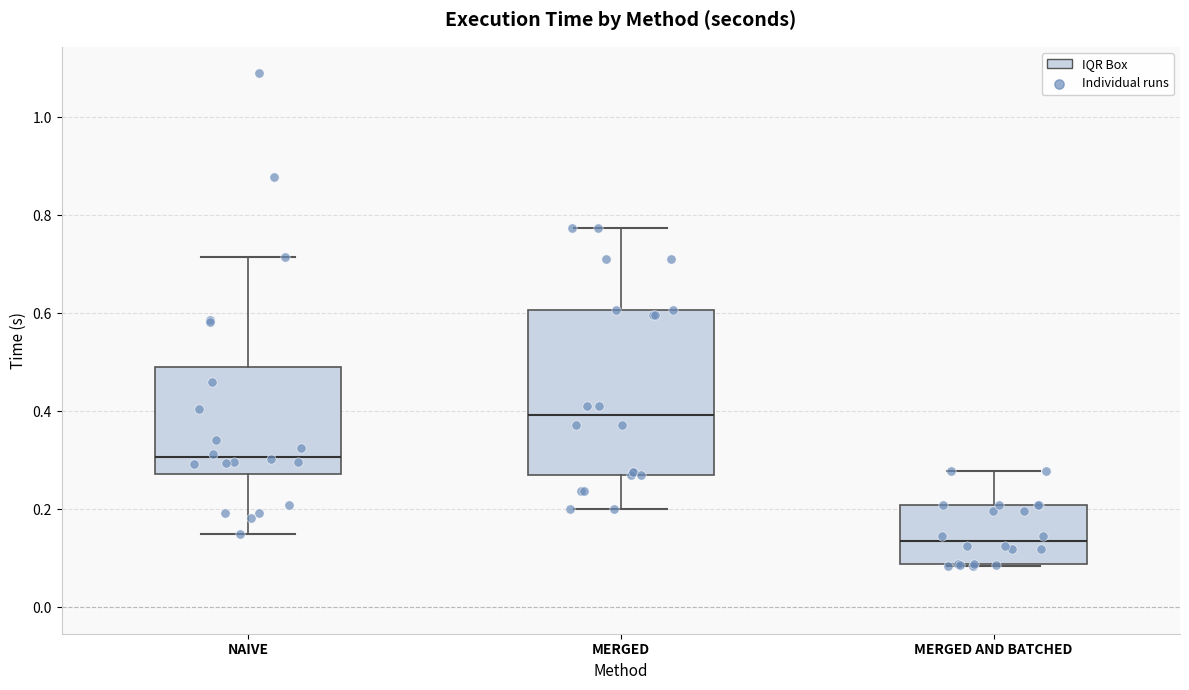

Reading left to right, transcribe this box plot: for each box, give where its median line is, the range the box spans, and where its two whiskers end, as read against the y-axis. The values are not printed on the chart, so give them approximately, as read against the axis.

NAIVE: median 0.30, box 0.28 to 0.50, whiskers 0.14 to 0.72
MERGED: median 0.40, box 0.26 to 0.60, whiskers 0.20 to 0.78
MERGED AND BATCHED: median 0.14, box 0.08 to 0.20, whiskers 0.08 to 0.28